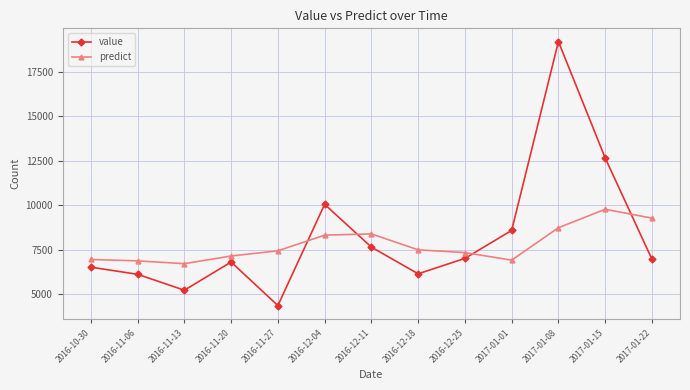

What is the difference between the predict values at 2016-11-20 and 2016-12-11?

1242.5